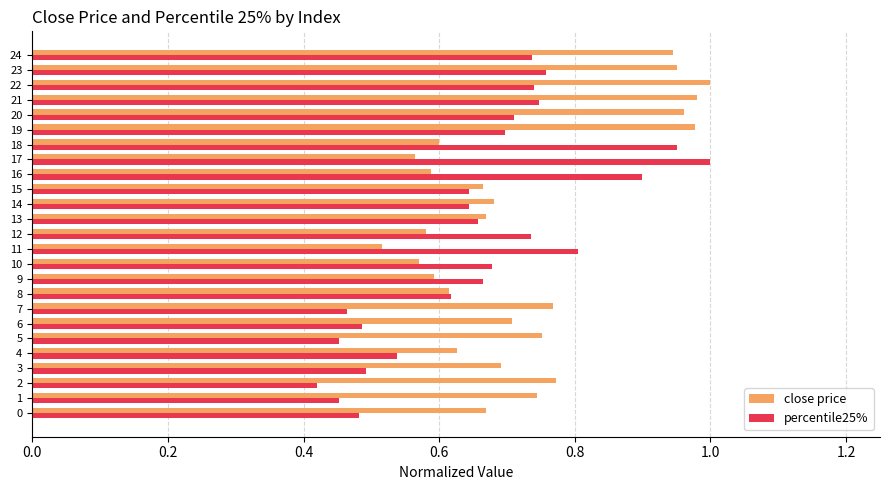

The percentile25% series shows 1.1 at 11. True or false?

False